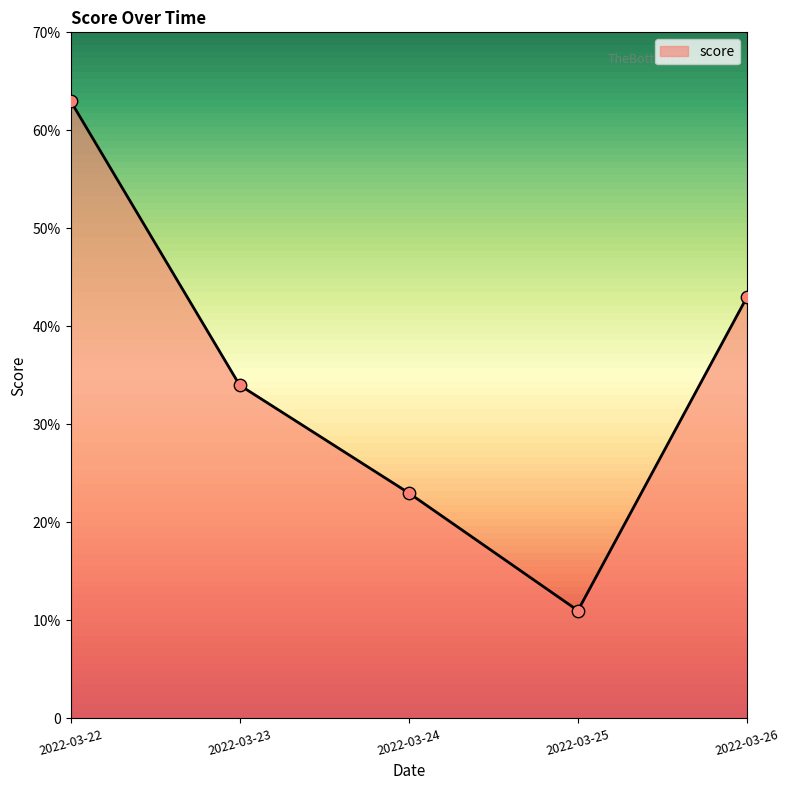

Does the chart have visible grid lines?

No